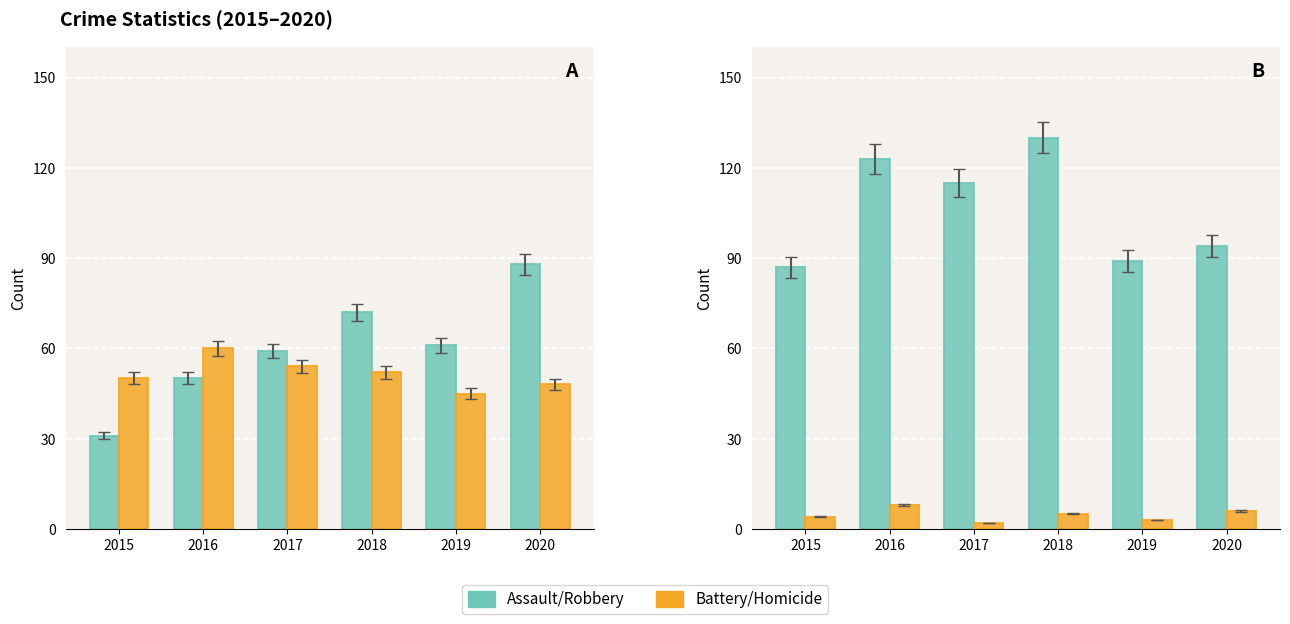

What is the difference between the Robbery values at 2019 and 2016?

34